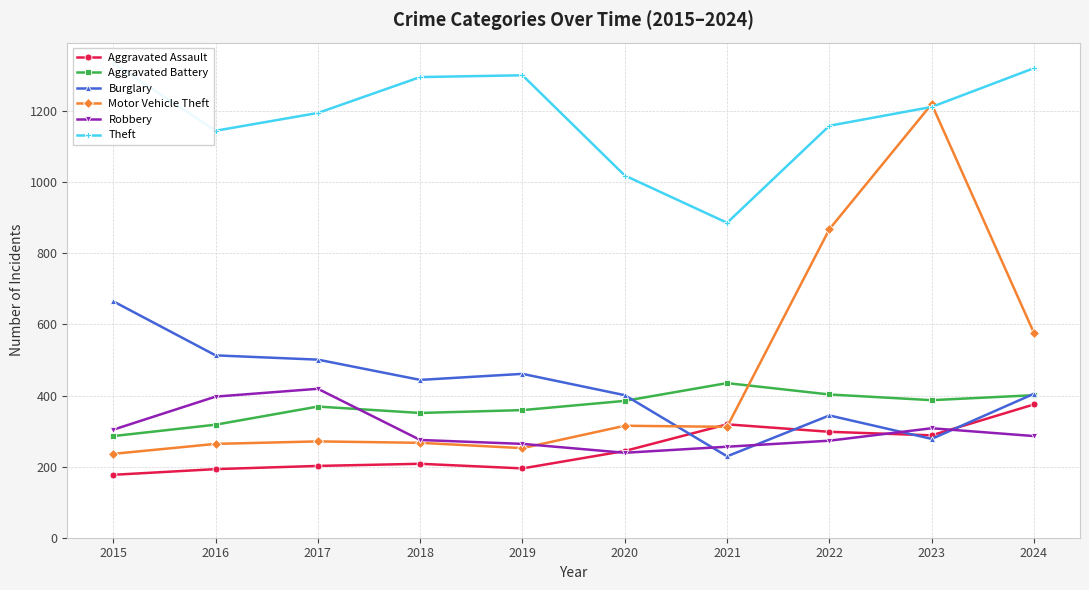

Where is the first local maximum for Theft?

2019